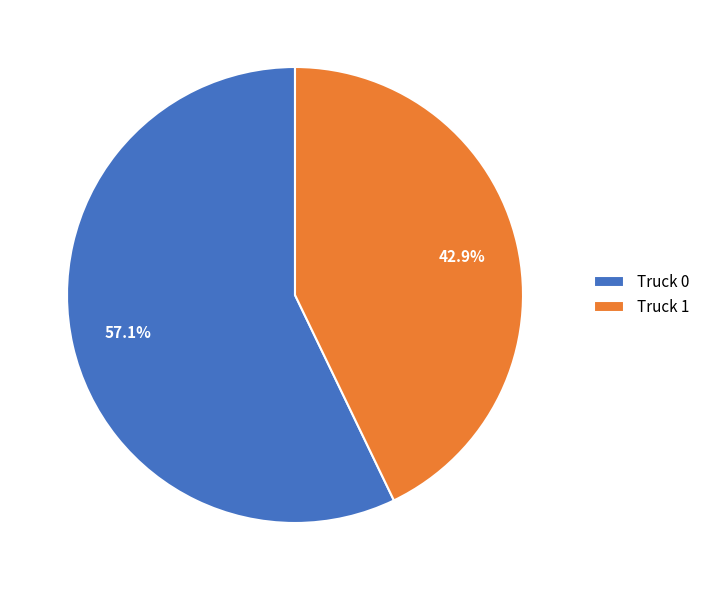

To the nearest percent, what is the difference between the largest and smallest slice percentages?

14%